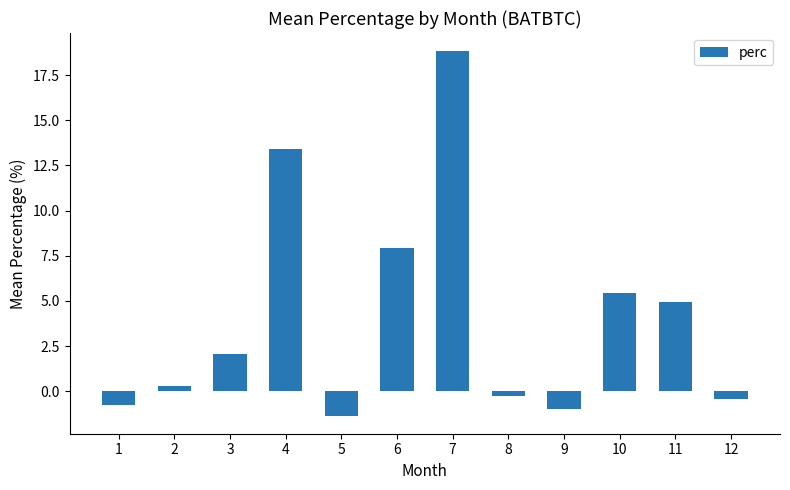

How many categories are shown in the chart?

12